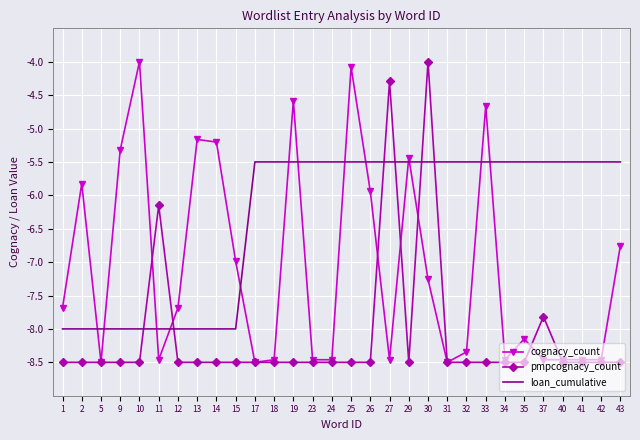

At which category does cognacy_count reach its first local valley?

5